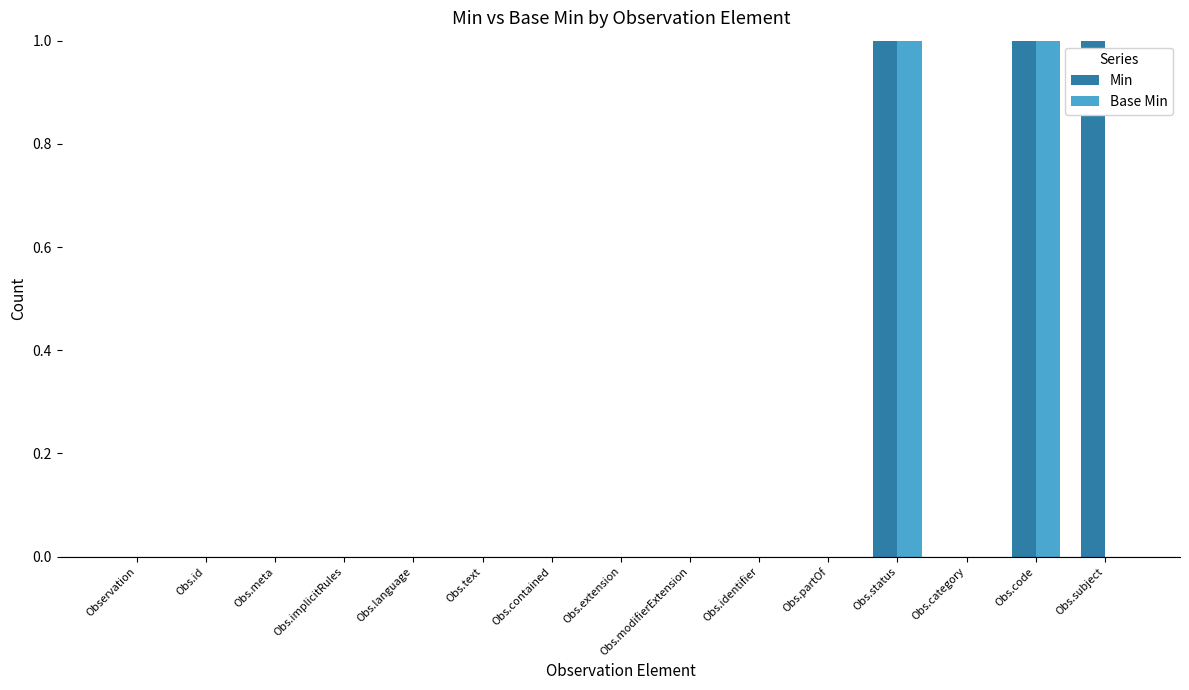

Reading left to right, what are all the values shown in this chart?

Min: 0	0	0	0	0	0	0	0	0	0	0	1	0	1	1
Base Min: 0	0	0	0	0	0	0	0	0	0	0	1	0	1	0